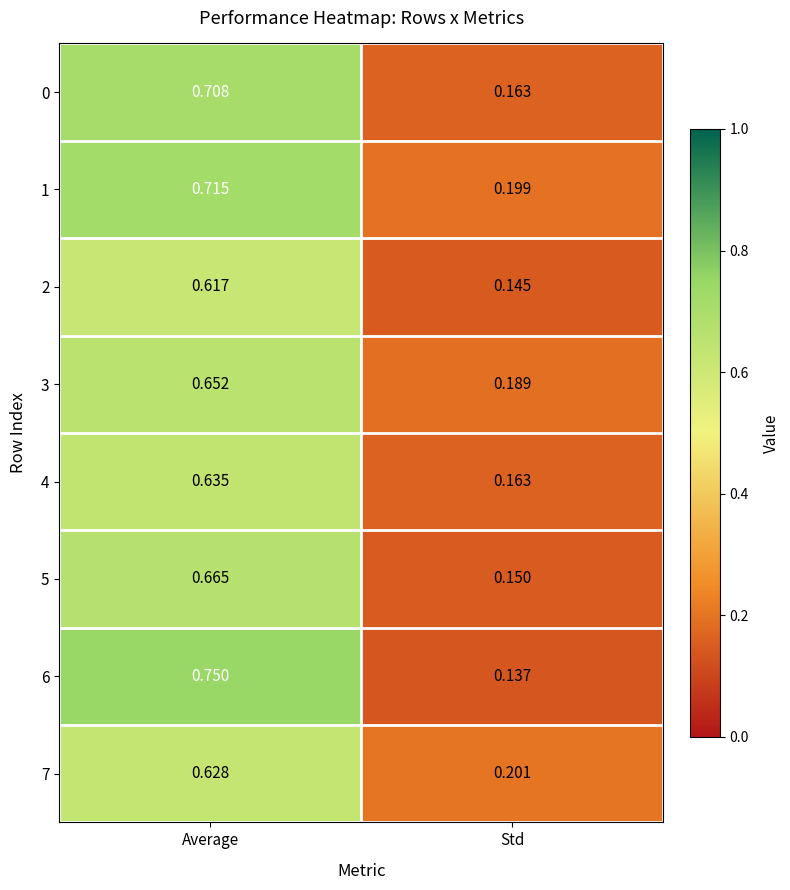

Where is 3 nearest to the value 0?

Std